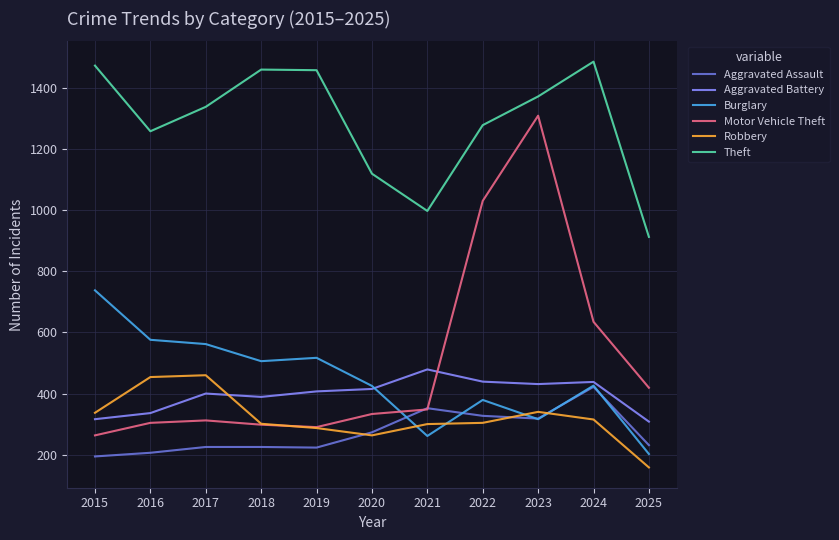

The Motor Vehicle Theft series shows 68 at 2017. True or false?

False